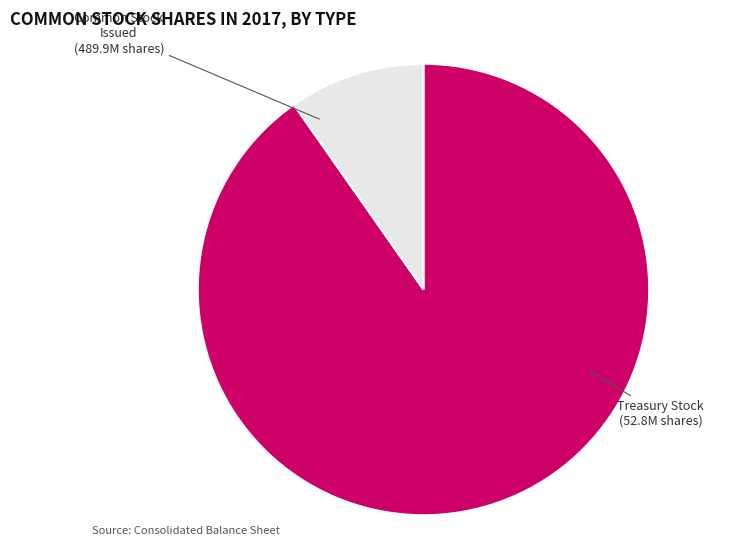

Does any single category account for the majority?

Yes